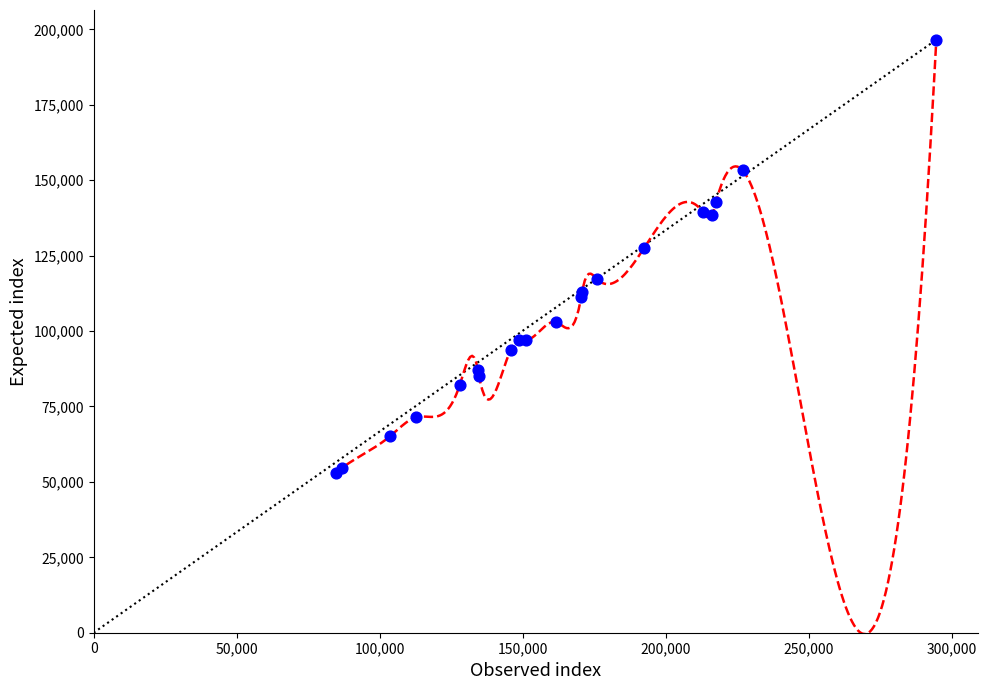

What Y value in the scatter plot is closest to 124796?

127688.3